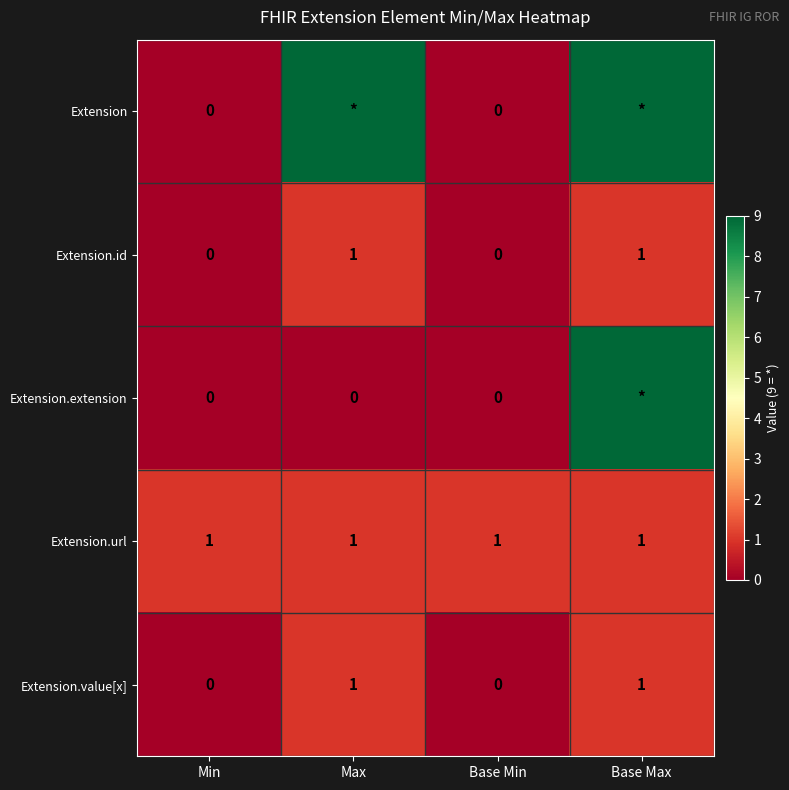

The value of Extension.url at Min is 1. True or false?

True